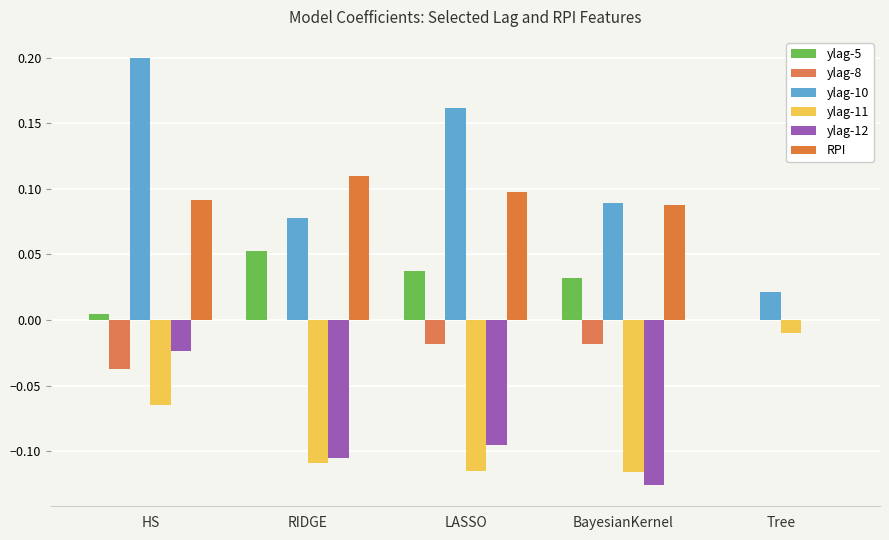

How many ylag-12 values are between 0 and 1?

1